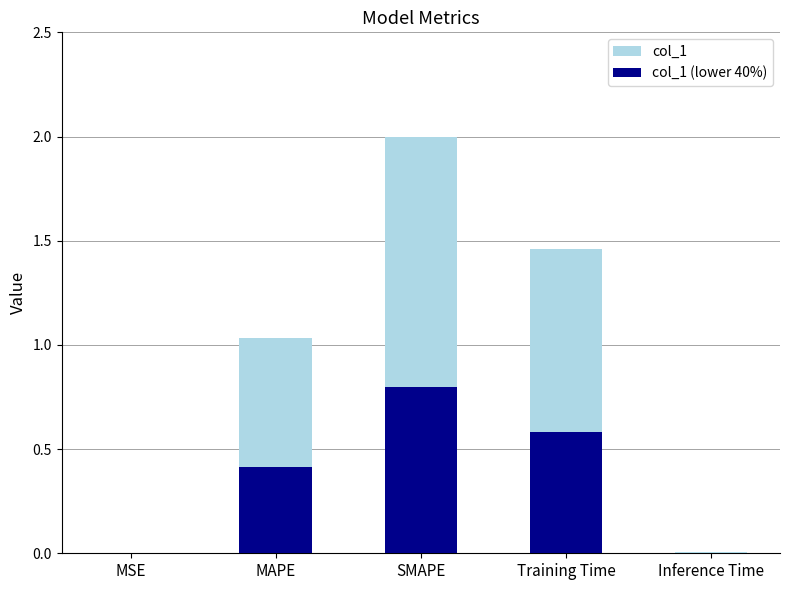

The value of col_1 at SMAPE is 2.7. True or false?

False